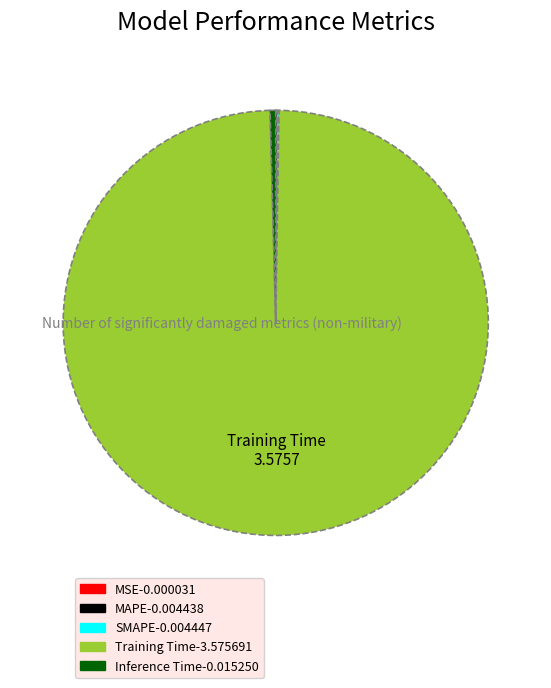

Do Training Time and Inference Time together represent more than half of the pie?

Yes